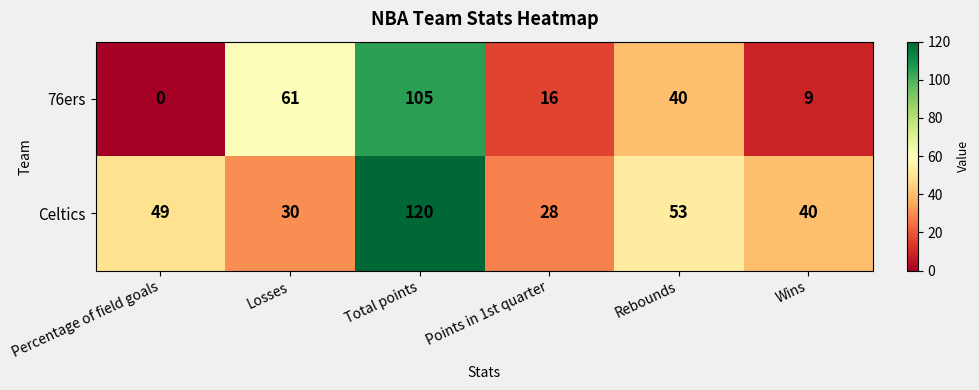

At which label does 76ers reach its peak?

Total points